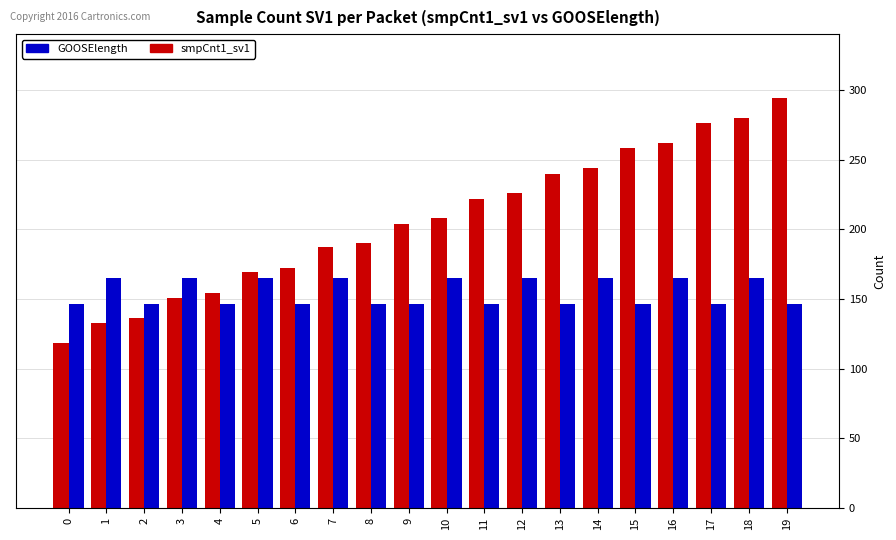

The value of GOOSElength at 4 is 60. True or false?

False